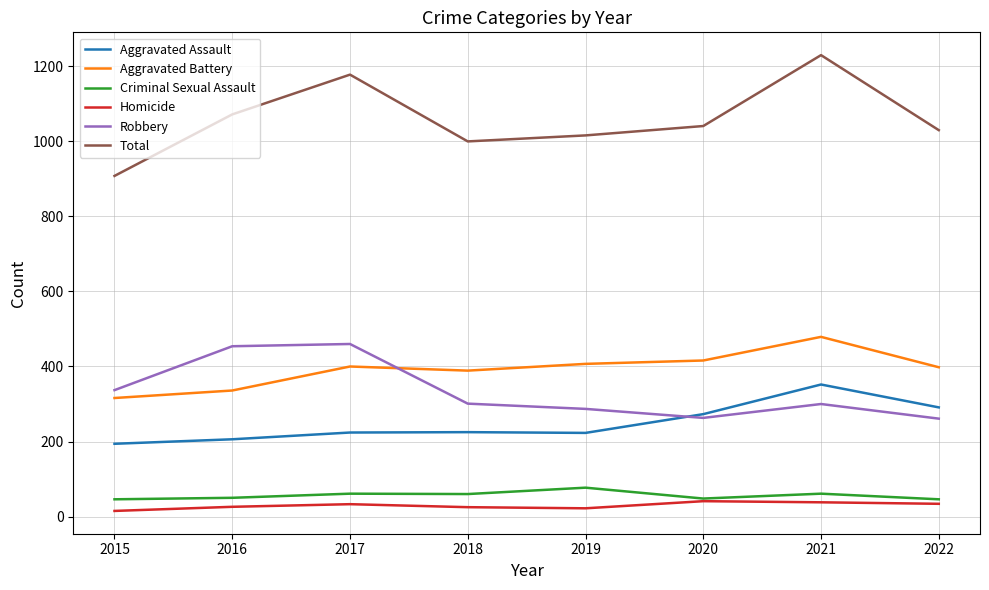

The Robbery series shows 290 at 2017. True or false?

False